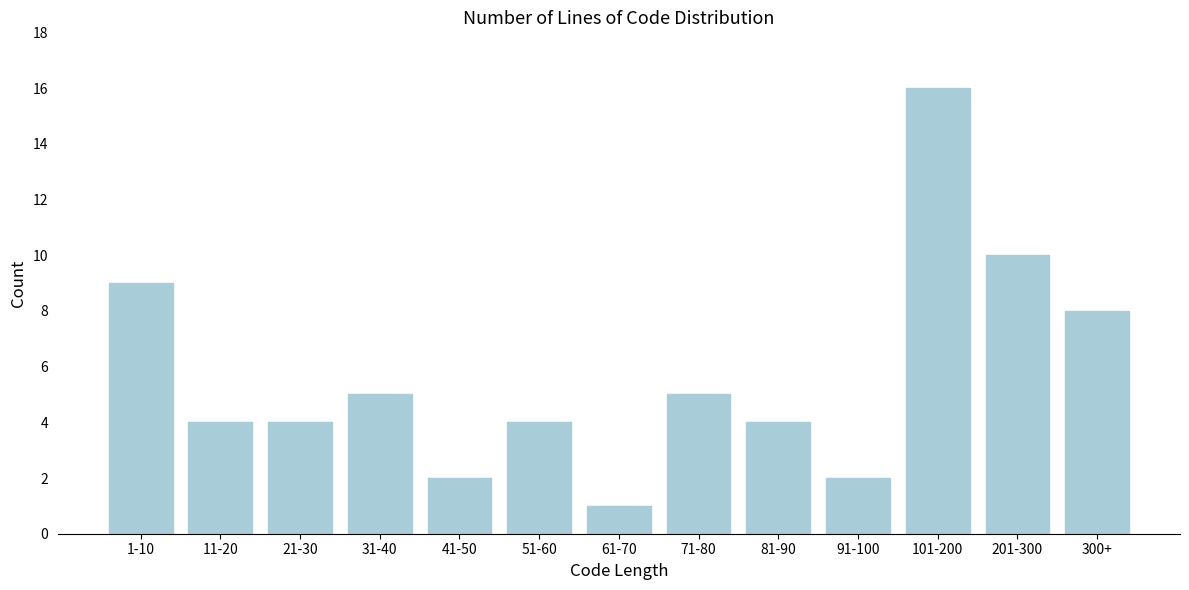

Reading left to right, extract all data points from this chart.

1-10=9	11-20=4	21-30=4	31-40=5	41-50=2	51-60=4	61-70=1	71-80=5	81-90=4	91-100=2	101-200=16	201-300=10	300+=8